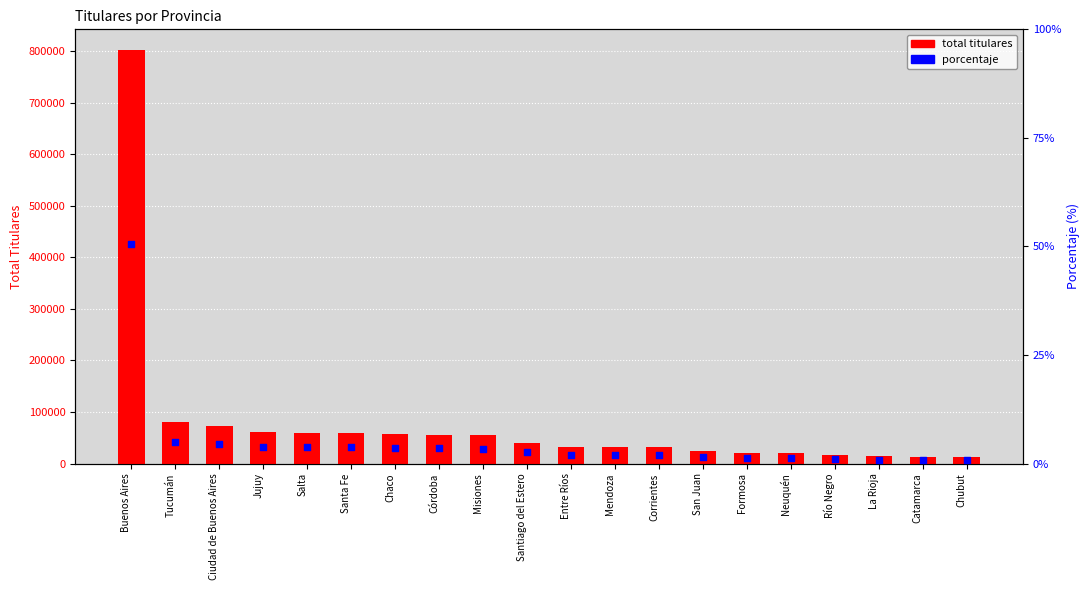

Which series reaches the minimum Y coordinate?

porcentaje